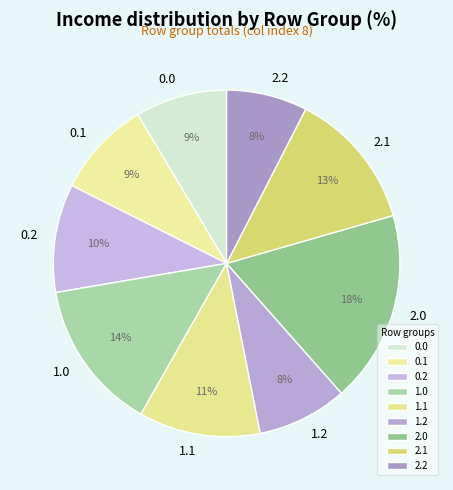

Combined, do 2.1 and 0.2 account for over 50%?

No